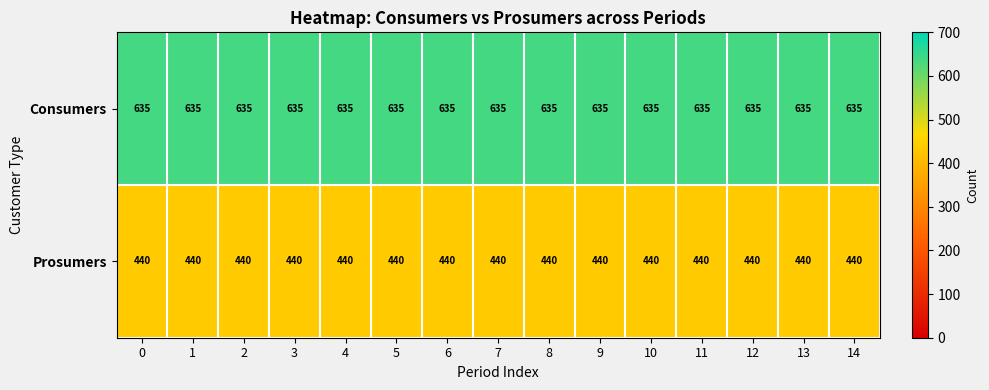

What is the sum of all Consumers values?

9525